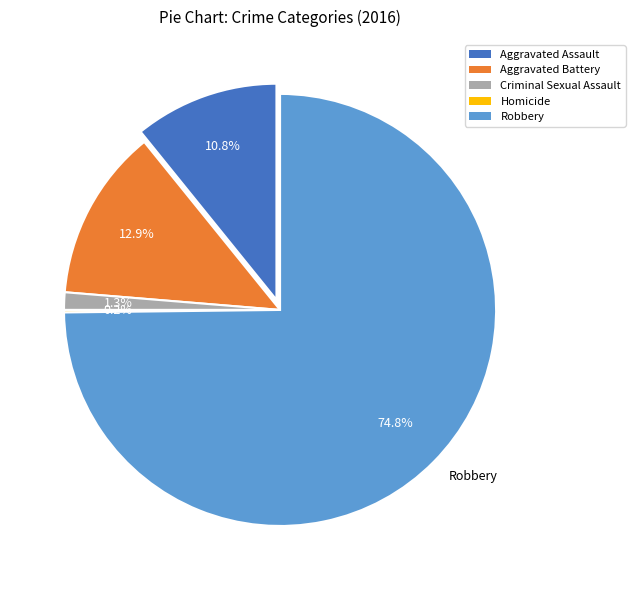

Which slice represents more than half of the pie?

Robbery